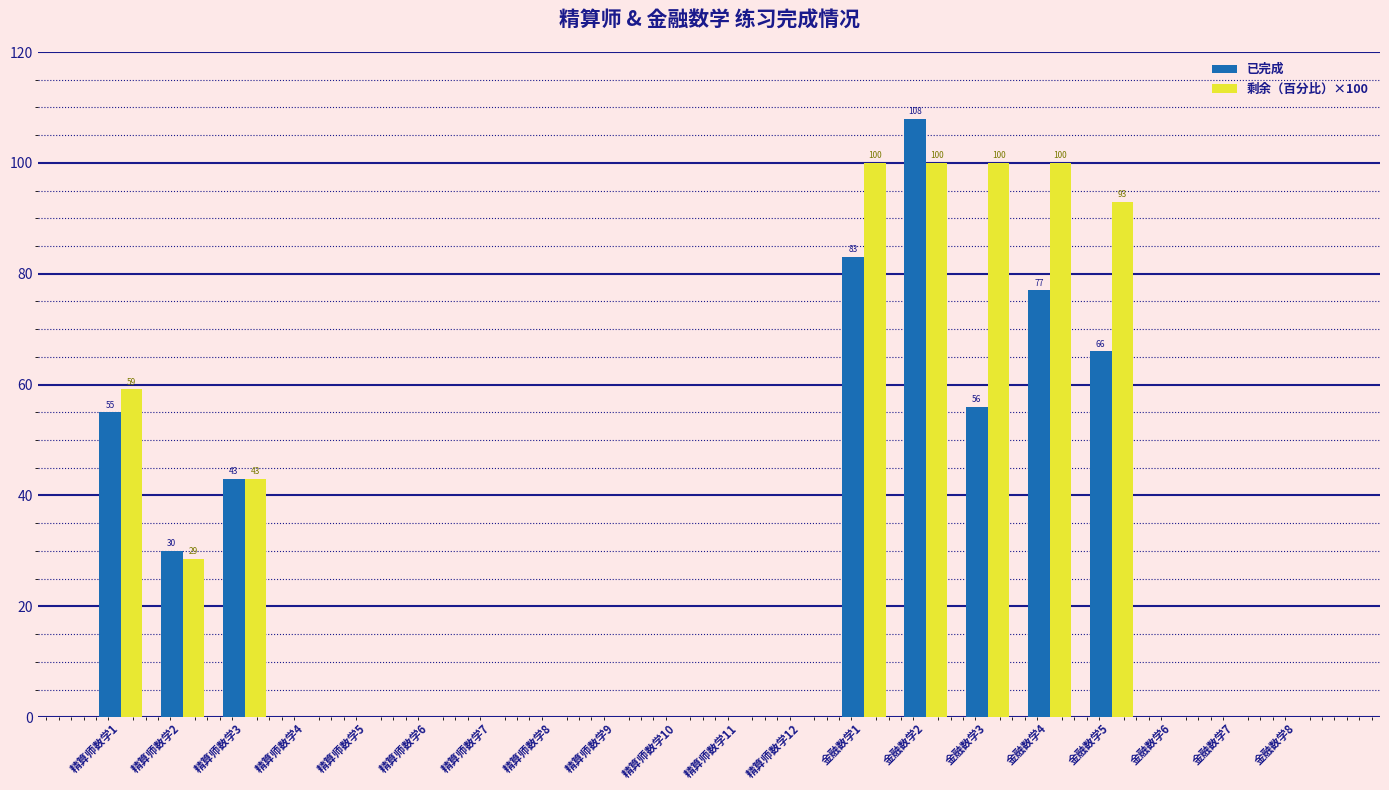

What is the sum of the 已完成 values at 精算师数学7 and 金融数学1?

83.0